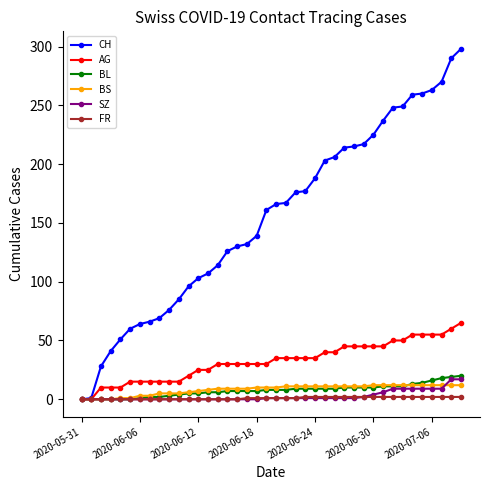

At how many categories does at least one series exceed 80?

30